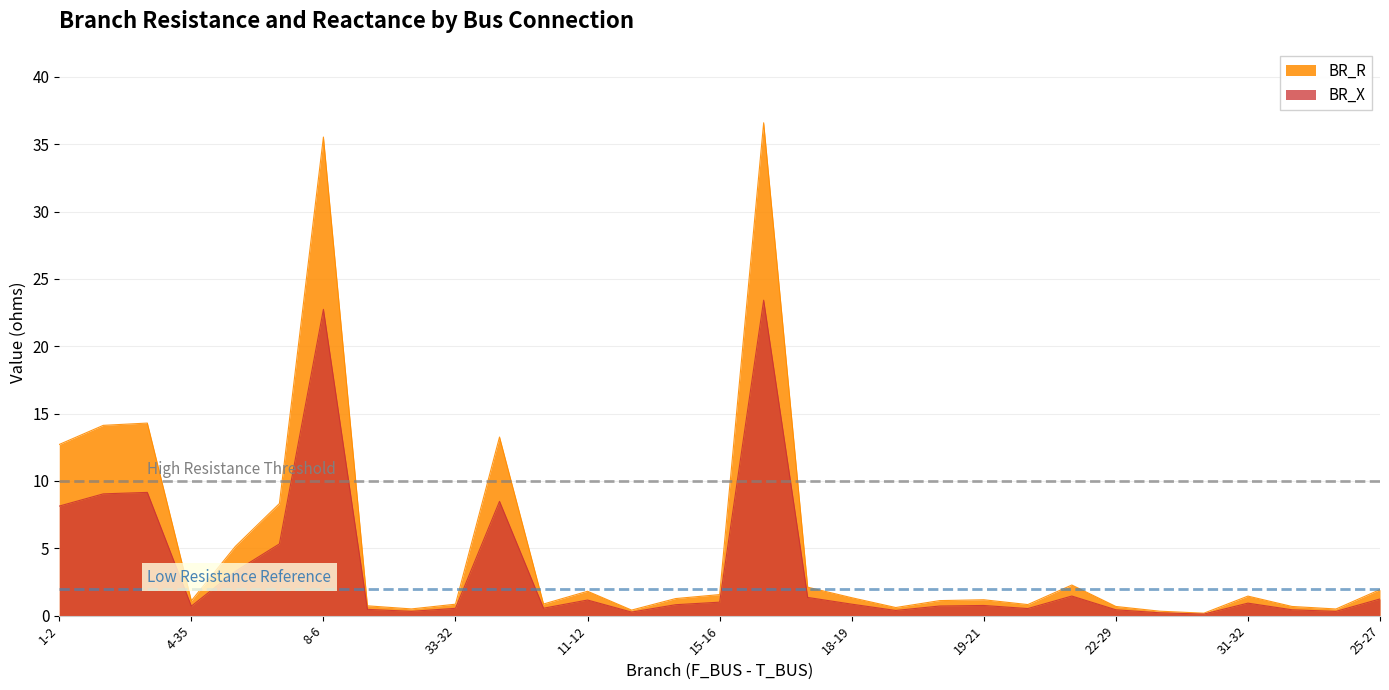

What is the value of the BR_R point at the 26th from the left?

0.3